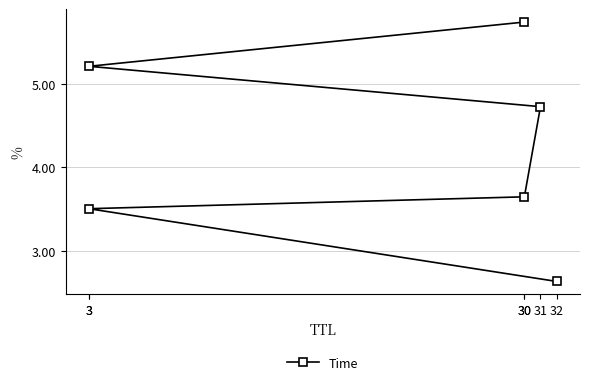

What is the difference between the values at 31 and 32?

2.1